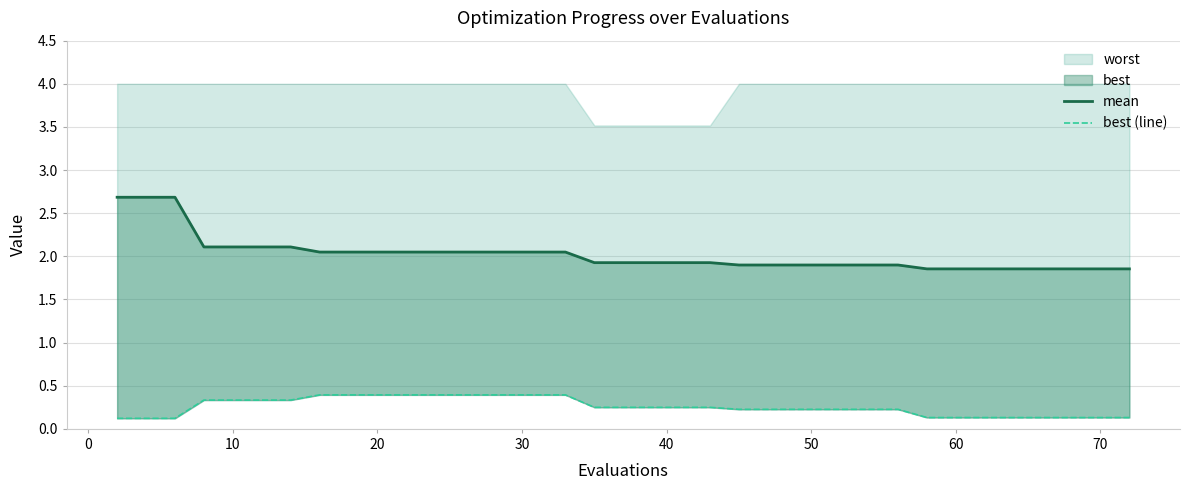

True or false: best (line) and mean cross at least once.

False